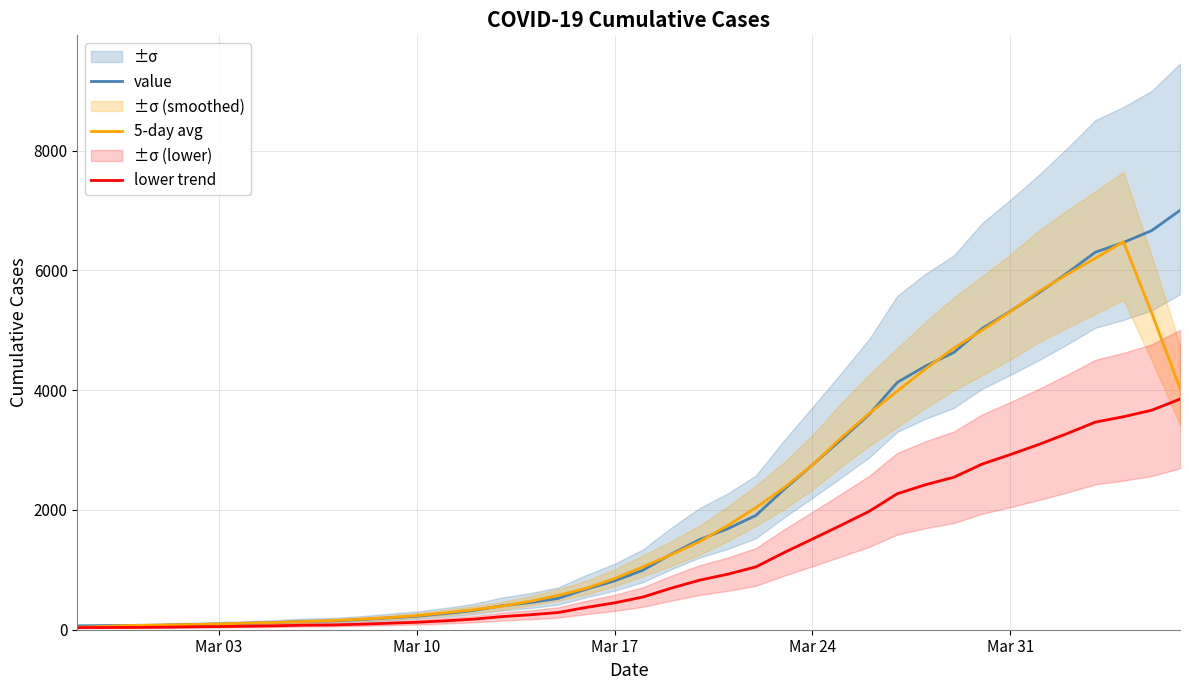

At how many categories does at least one series exceed 5177?

7